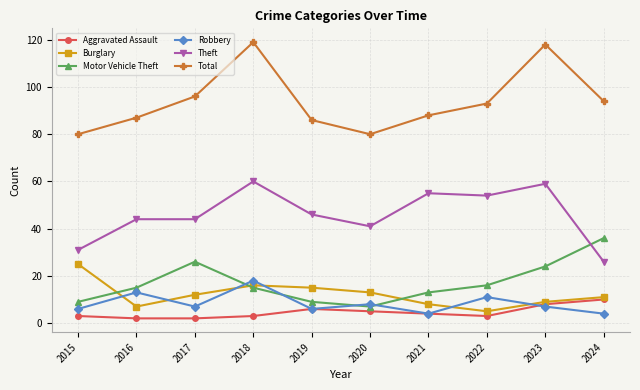

The value of Motor Vehicle Theft at 2023 is 39. True or false?

False